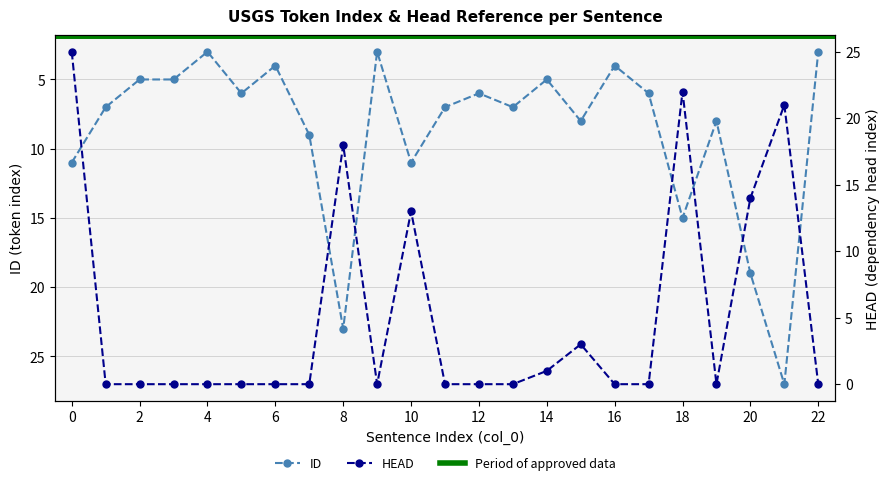

True or false: ID has a value of 1 at 16.

False